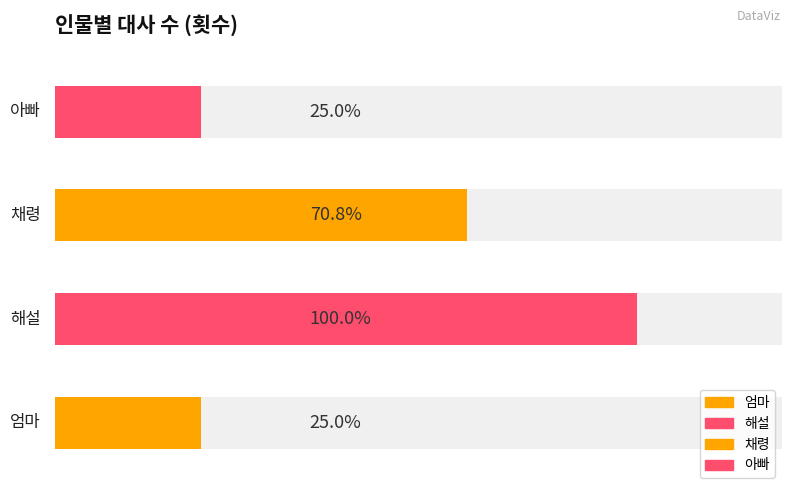

What position from the right is 해설?

3